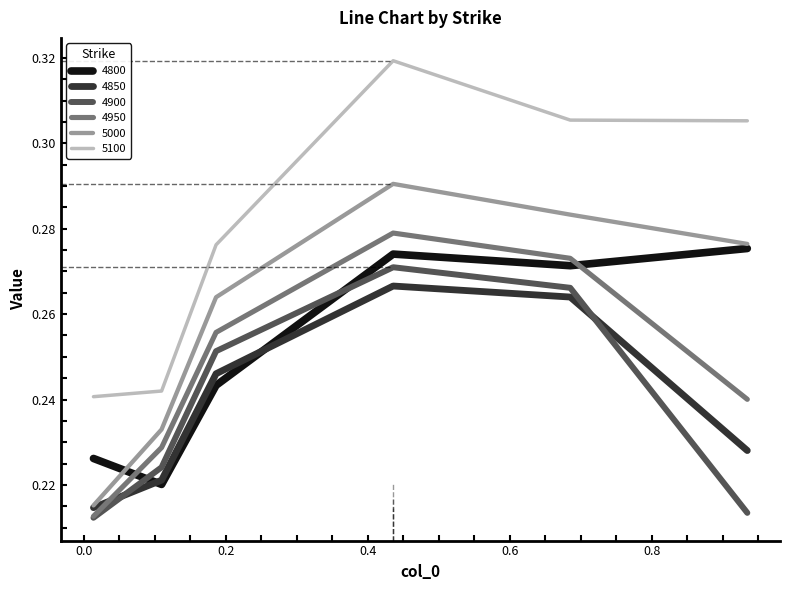

Which series has the widest spread of values?

5100